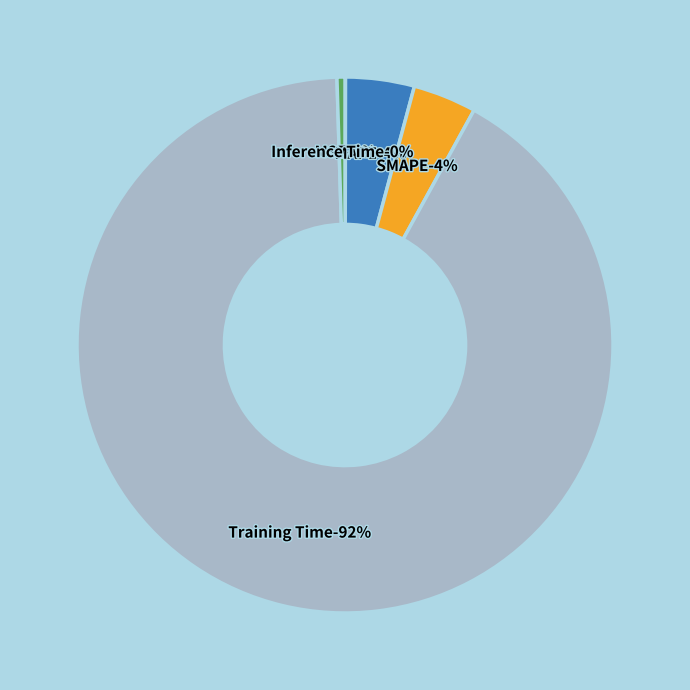

The MSE slice represents 1% of the pie. True or false?

False